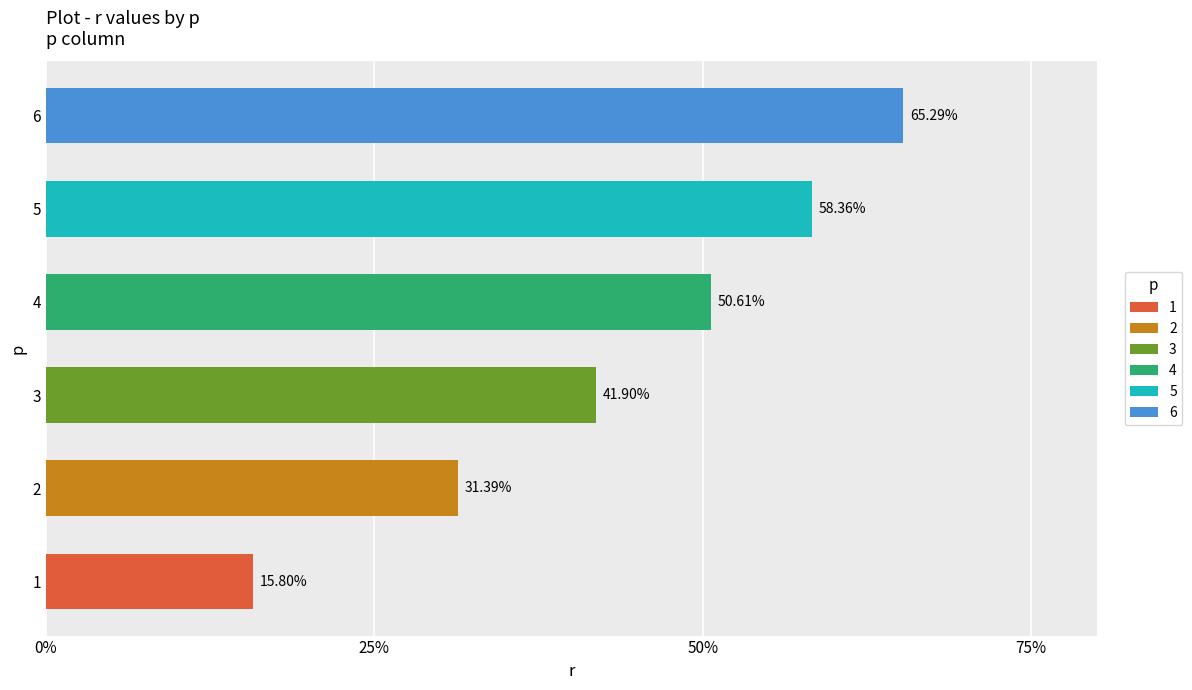

What is the maximum value shown in the chart?

0.7